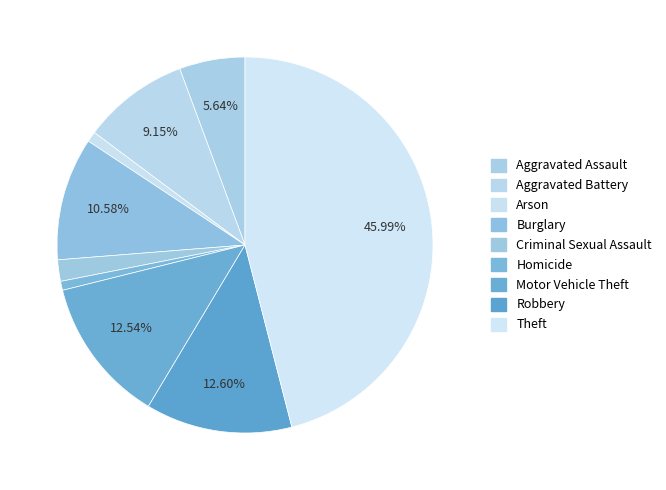

What is the smallest slice in the pie chart?

Homicide